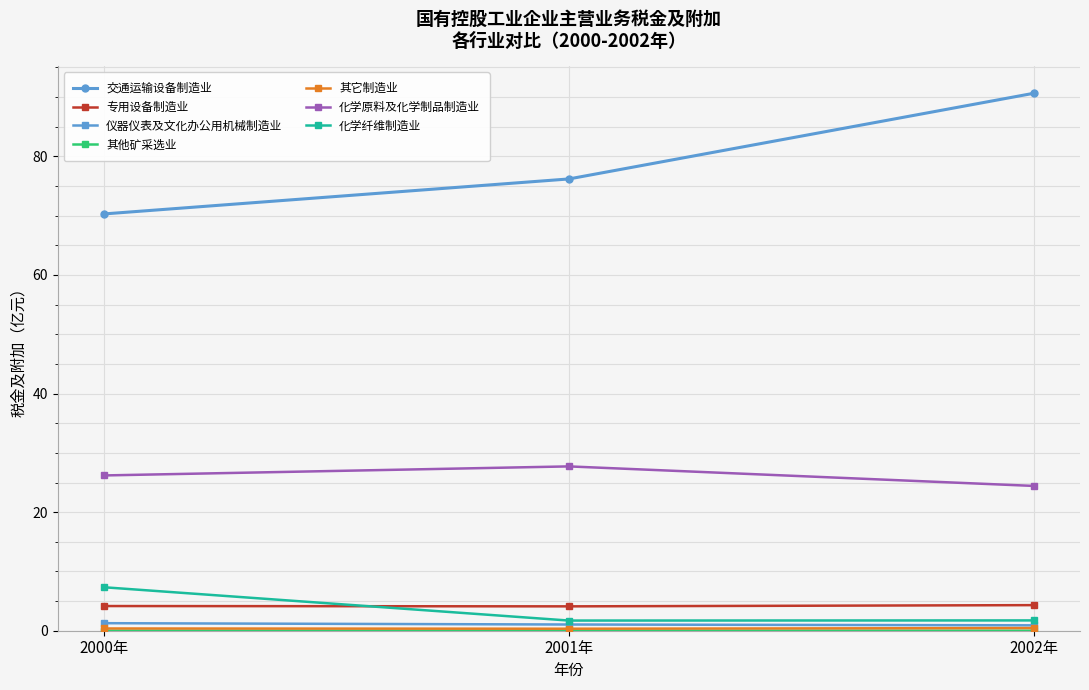

Which series has the widest spread of values?

交通运输设备制造业